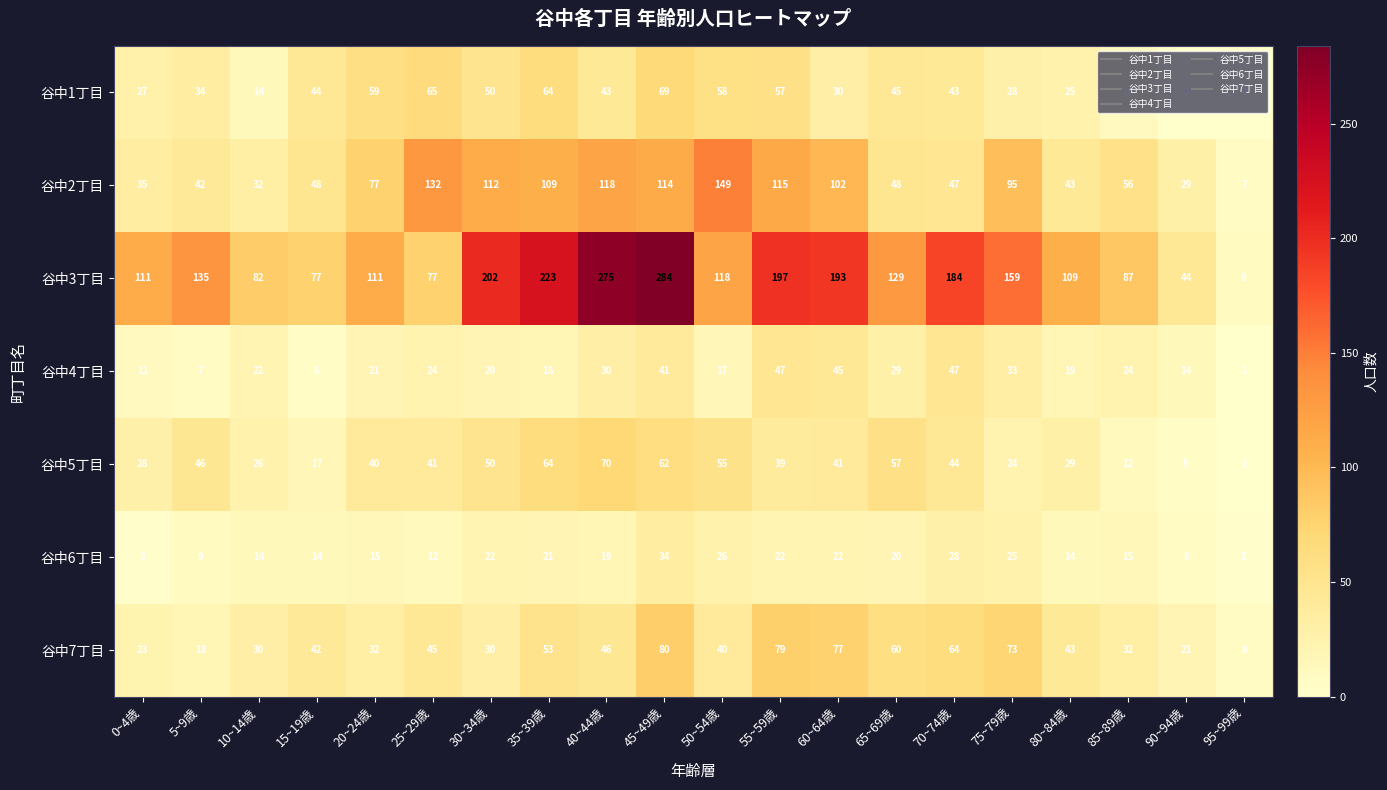

What is the spread (max minus min) of values at 85~89歳?

77